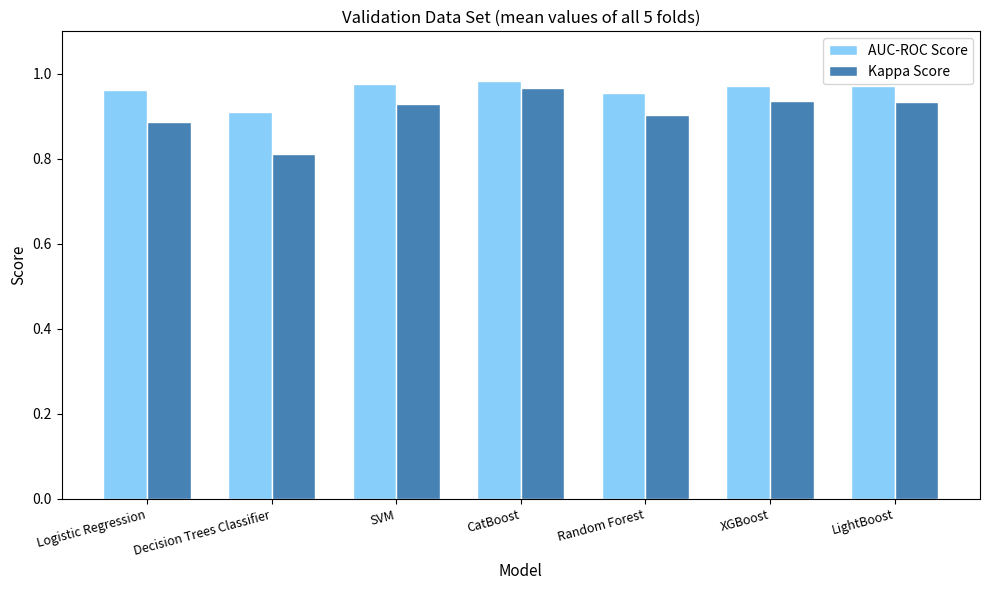

What is the label of the 5th bar from the right?

SVM